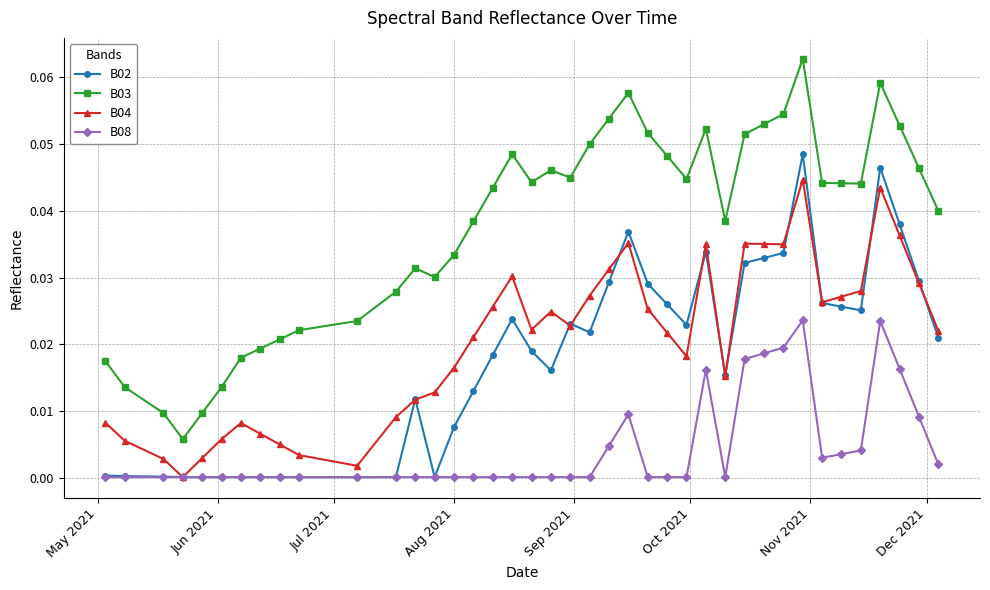

List the series in order of their peak value, lowest first.

B08, B04, B02, B03